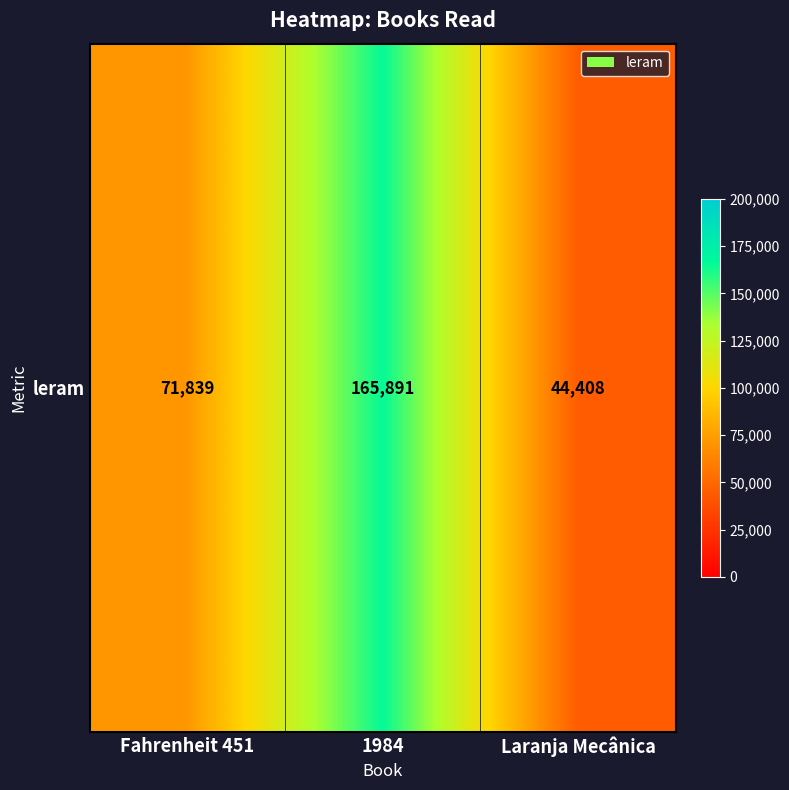

Is it true that the value at Fahrenheit 451 is 119895?

False